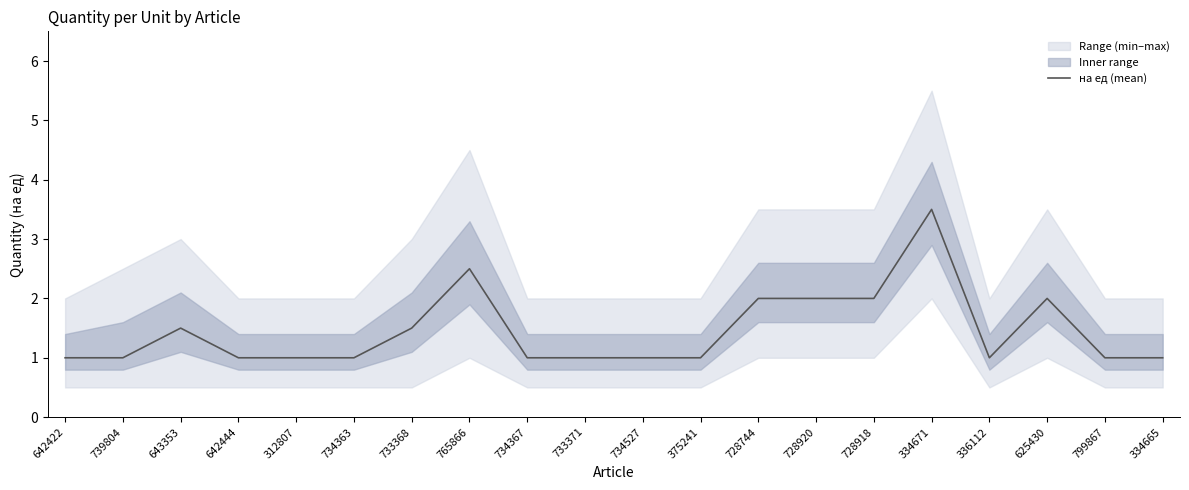

The chart shows a value of 4.9 at 334671. True or false?

False